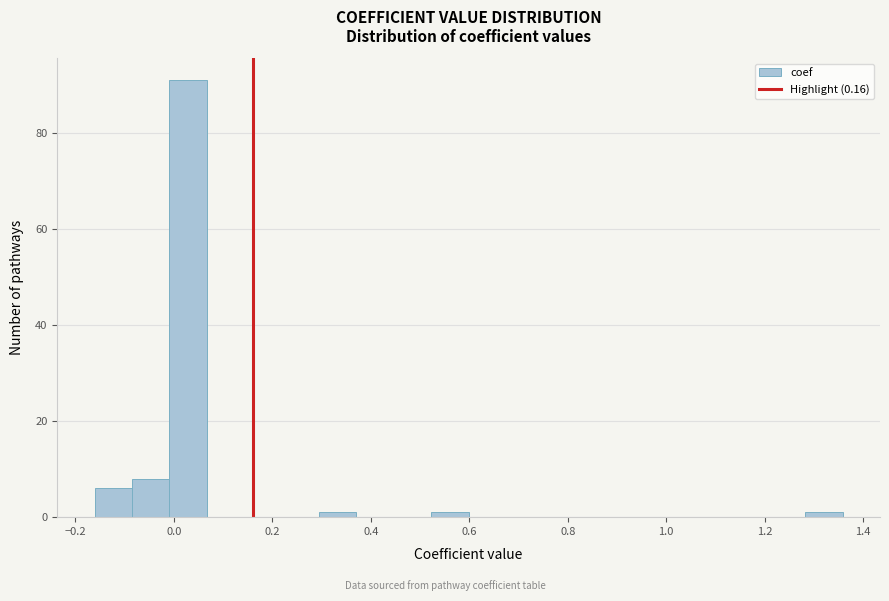

Around what value on the x-axis is the tallest bar? Give the approximate position of its centre, as read against the axis.

0.02